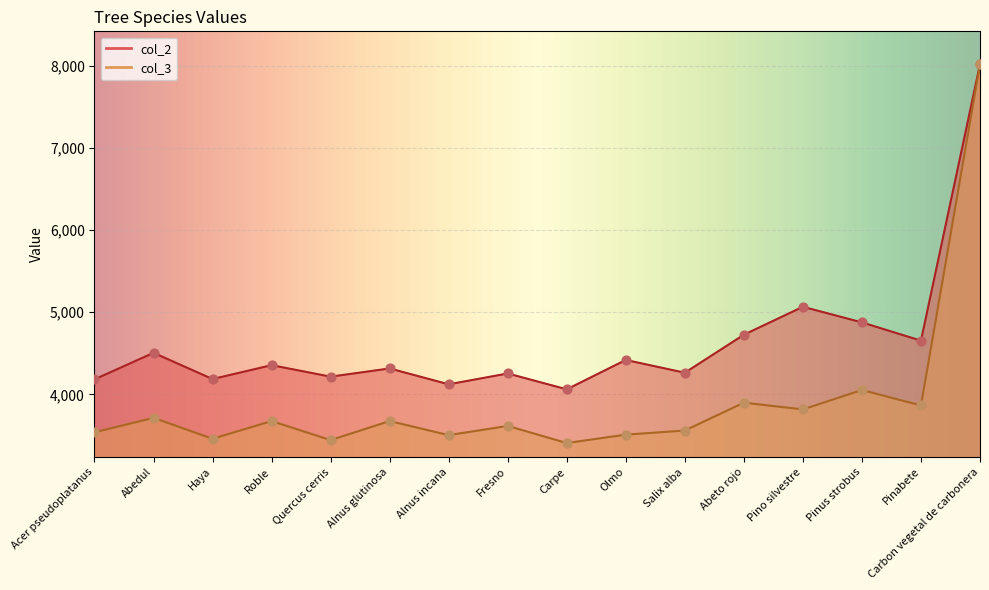

Which series contains the lowest Y value?

col_3